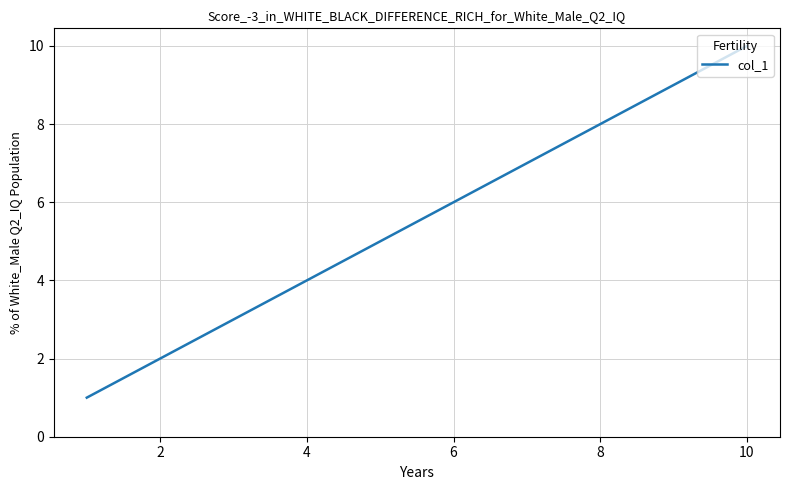

What is the difference between the maximum and minimum values?

9